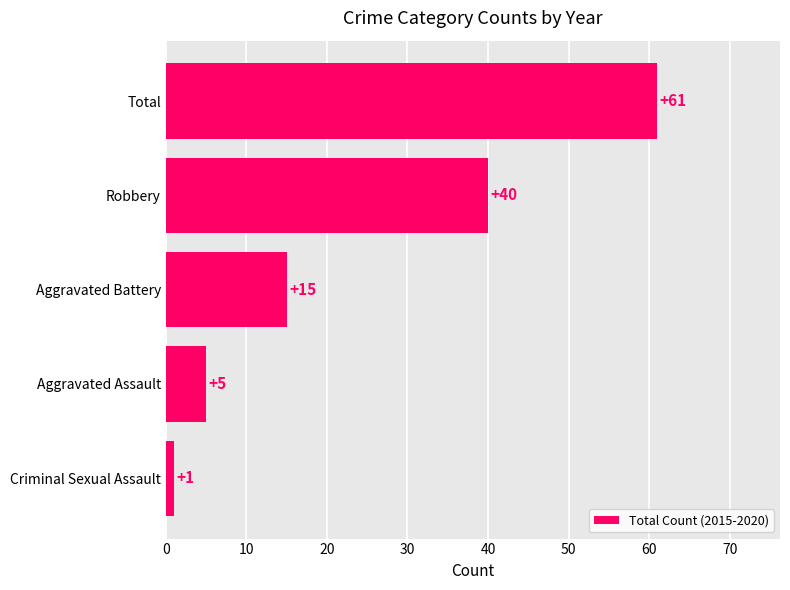

What is the change in value from Criminal Sexual Assault to Aggravated Assault?

+4